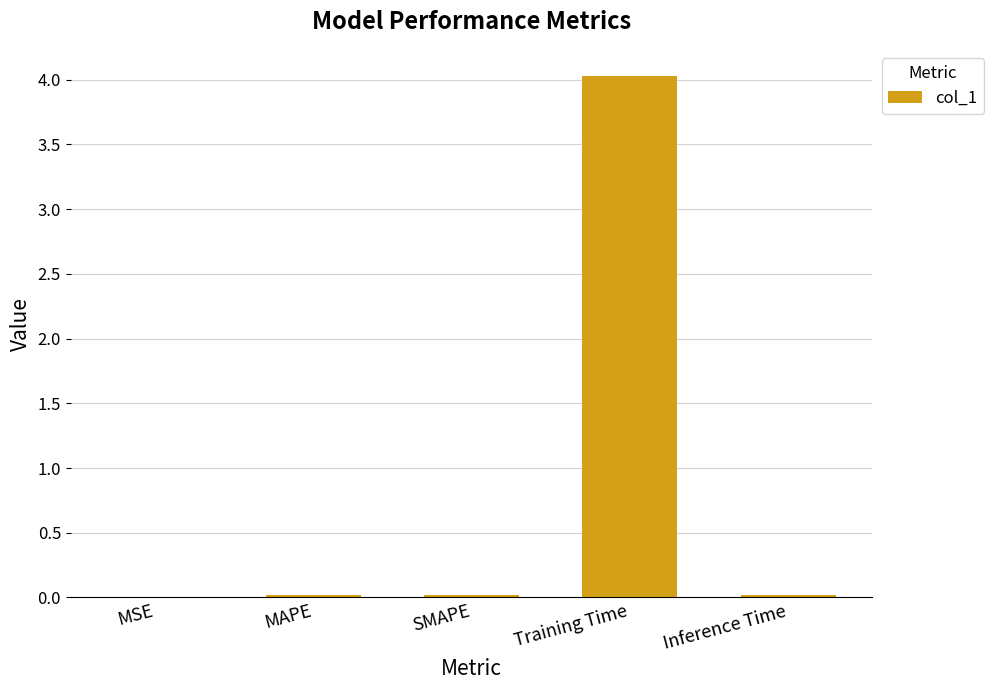

What is the sum of all values?

4.1